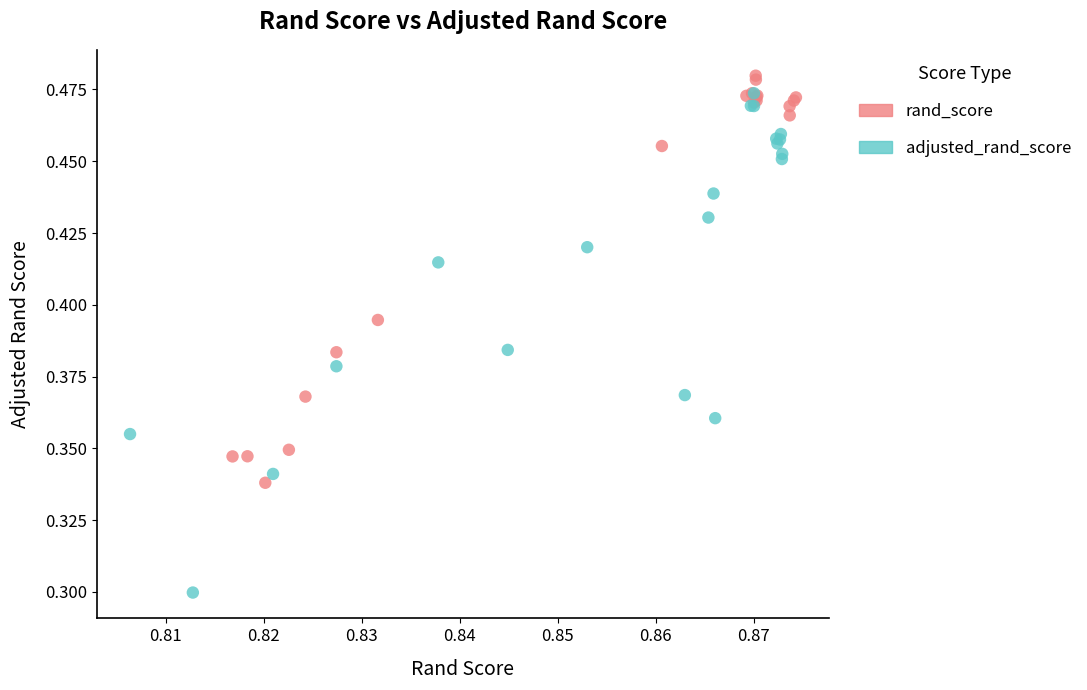

Which series reaches the maximum Y coordinate?

rand_score